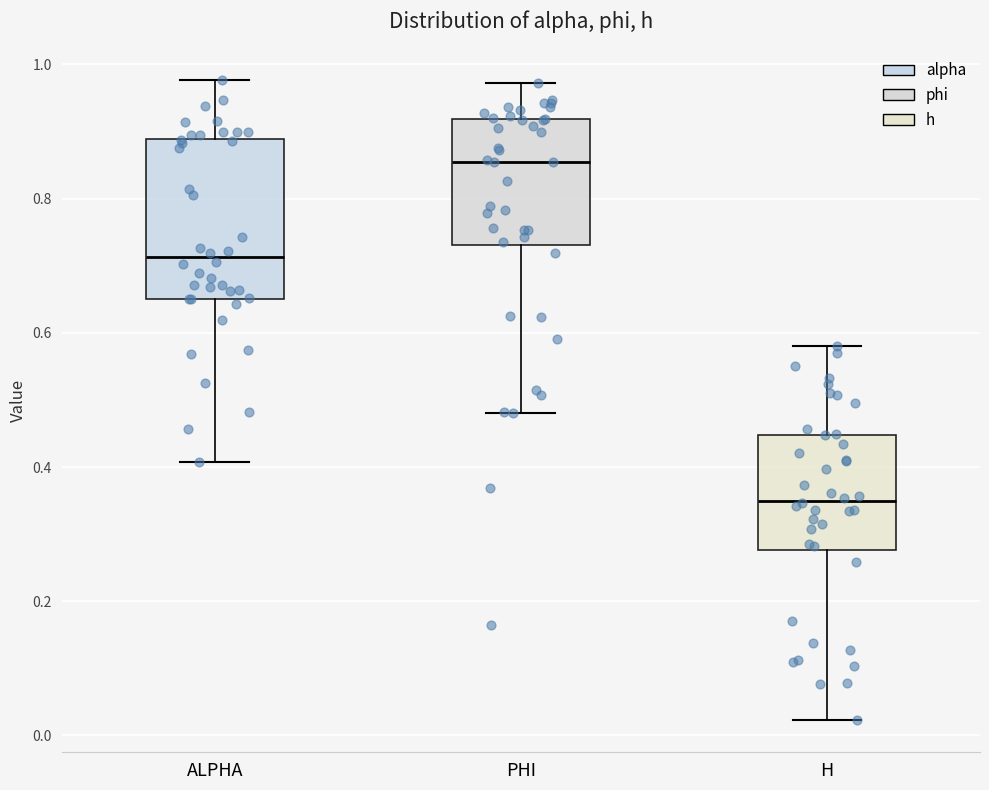

Where is the lower edge of the box for H on the y-axis? The values are not printed on the chart, so give them approximately, as read against the axis.

0.28